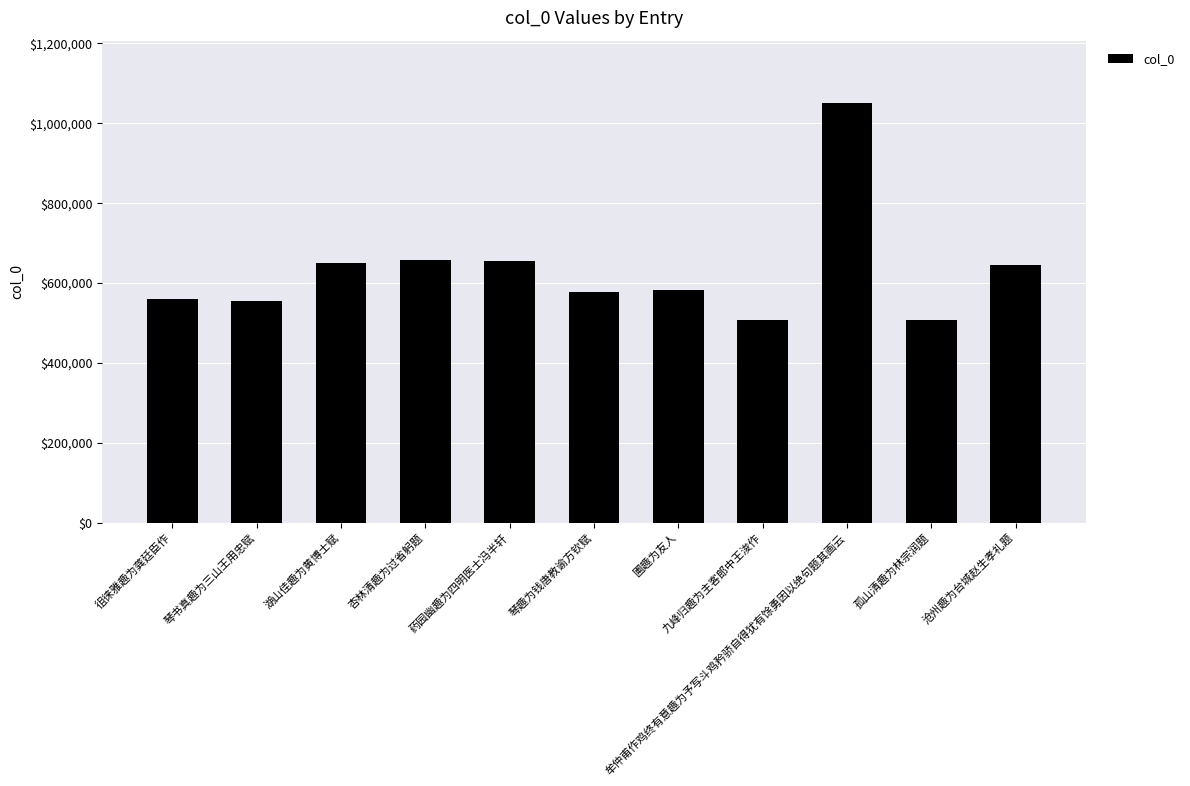

What is the minimum value shown in the chart?

506564